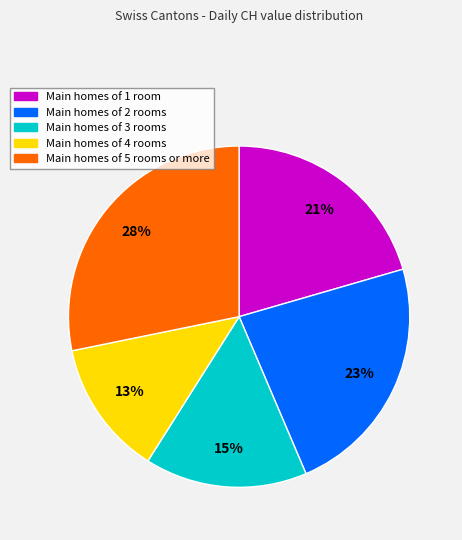

To the nearest percent, what is the average slice percentage?

20%